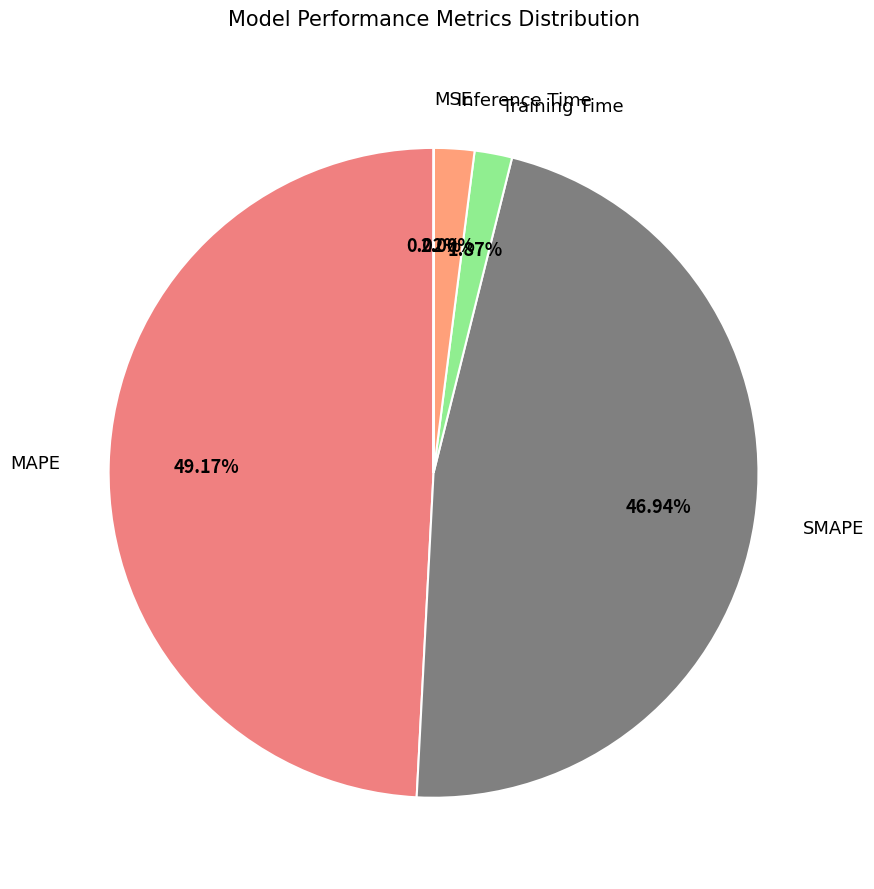

Do Inference Time and MAPE together represent more than half of the pie?

Yes